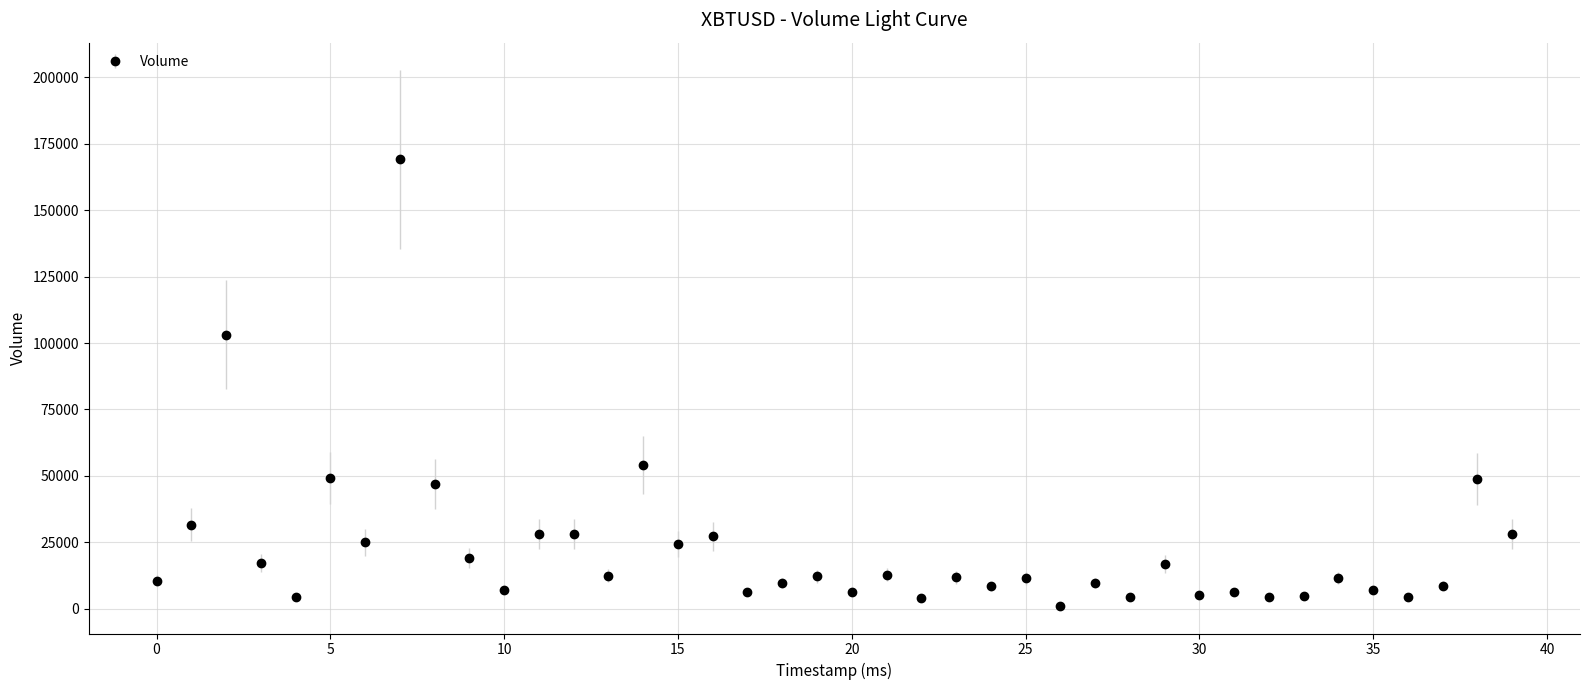

What is the average value?

22558.6